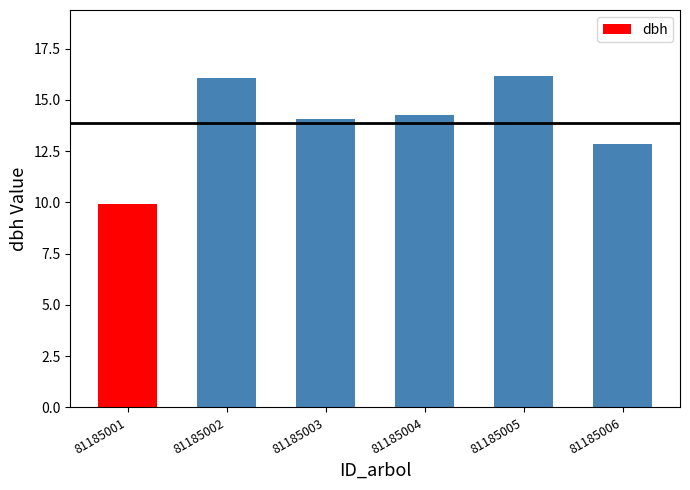

Are the bars grouped side by side (vs. stacked)?

No